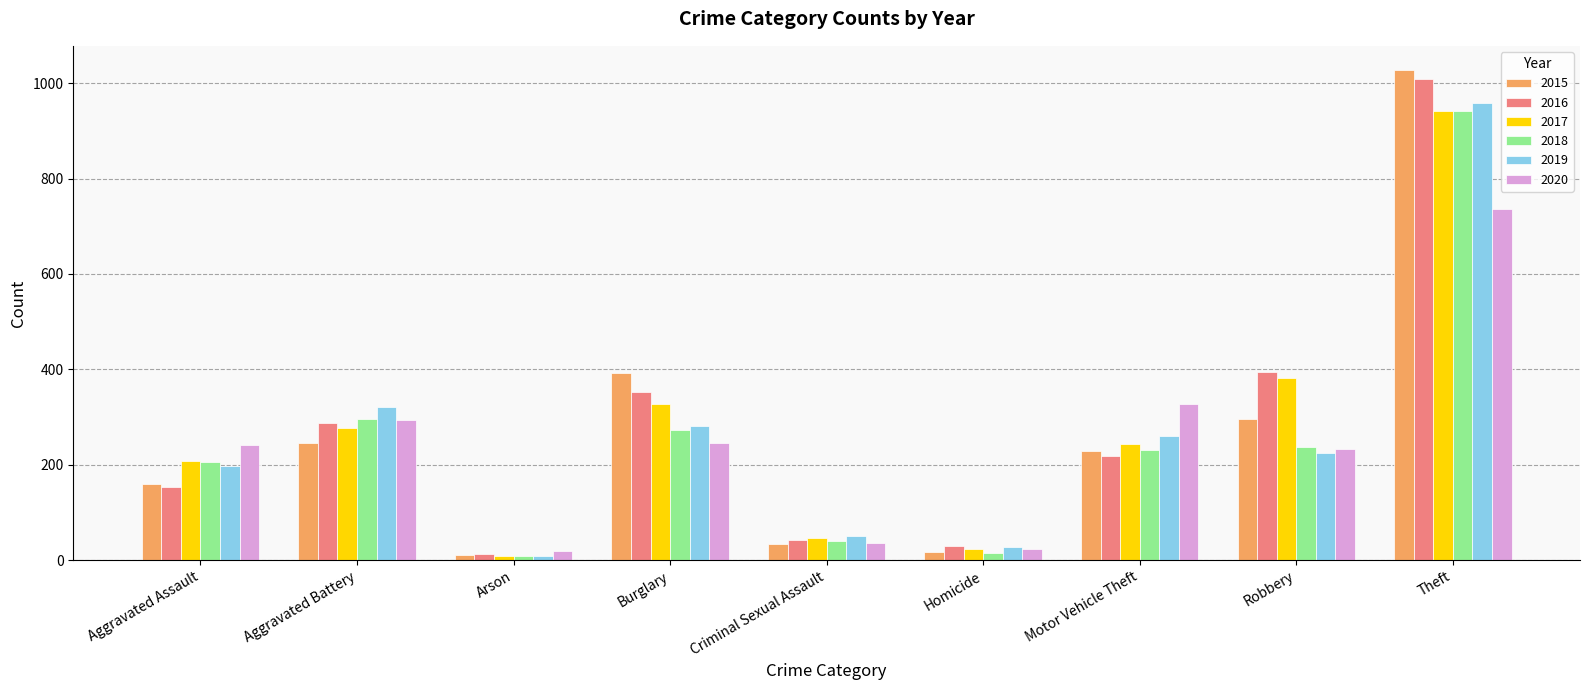

At how many categories does at least one series exceed 118?

6